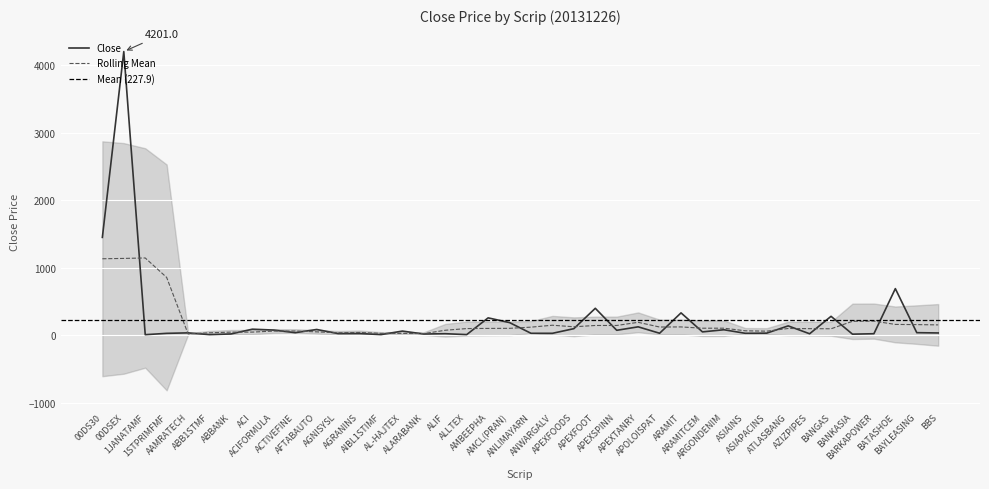

What is the label of the 17th point from the right?

APEXFOOT